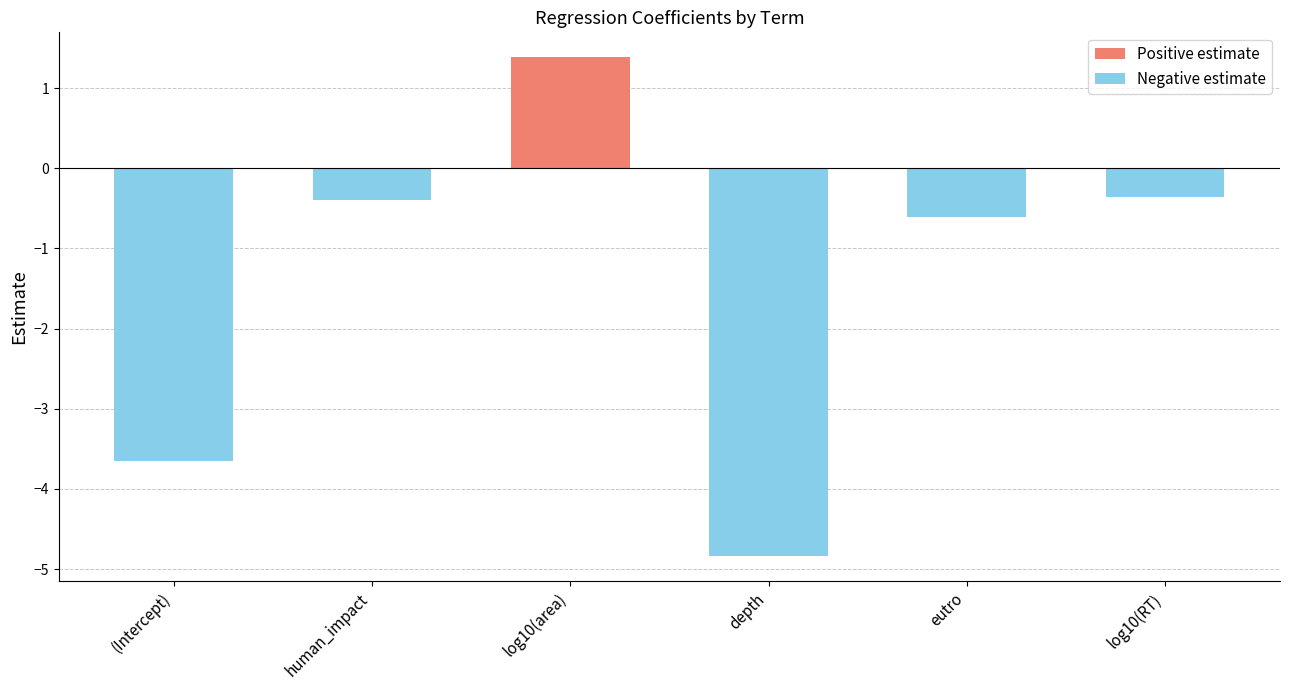

True or false: Positive estimate has a value of 0.0 at human_impact.

True